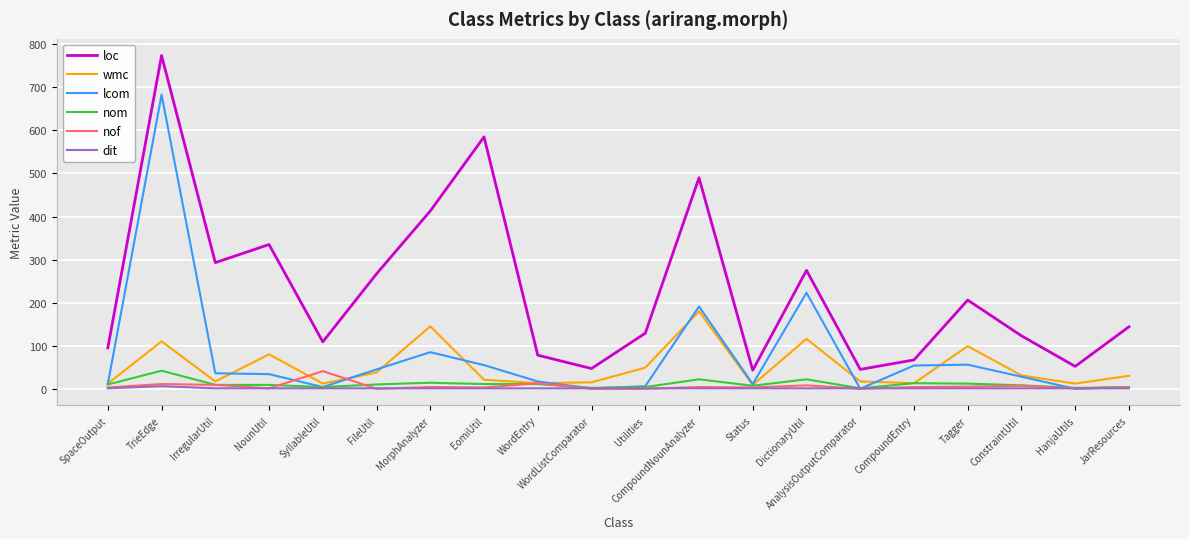

How many lines are shown in the chart?

6